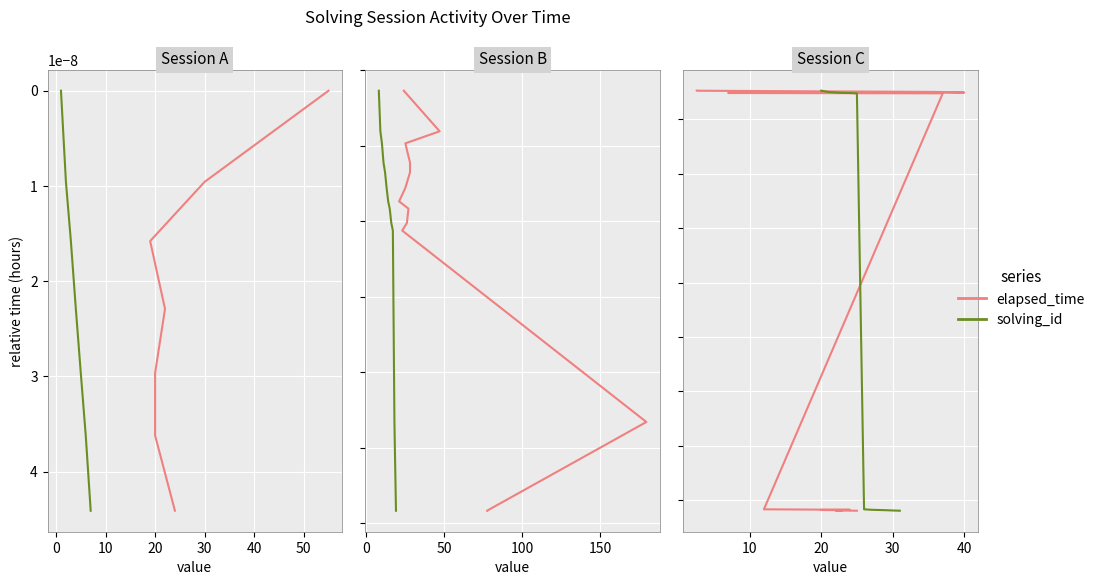

Which series has the largest range (max minus min)?

elapsed_time